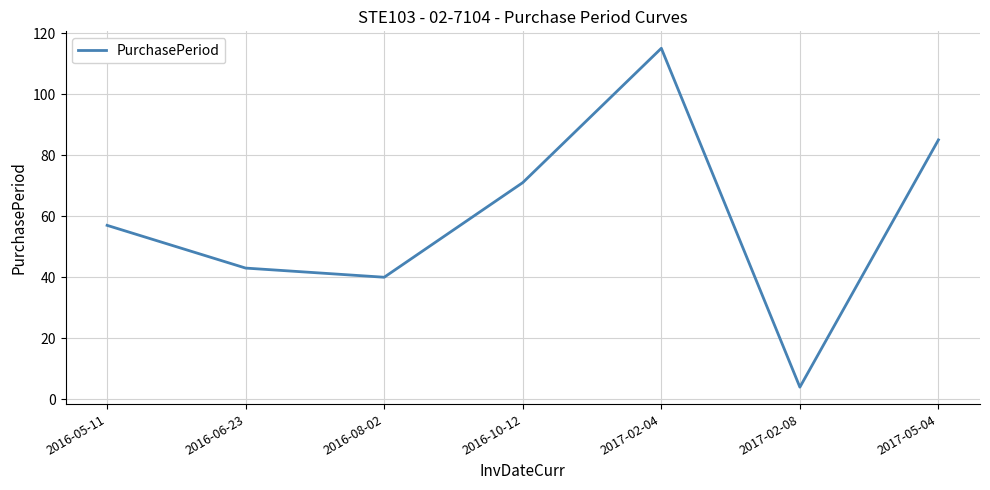

Between 2017-02-04 and 2016-06-23, which is larger?

2017-02-04